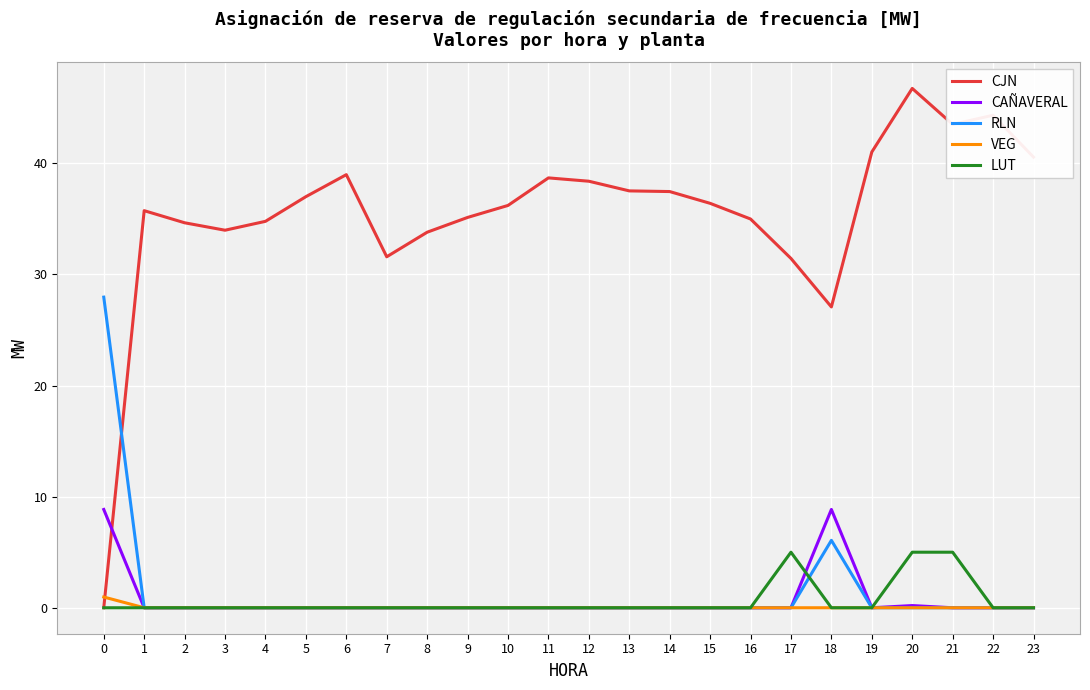

Which series has the widest spread of values?

CJN